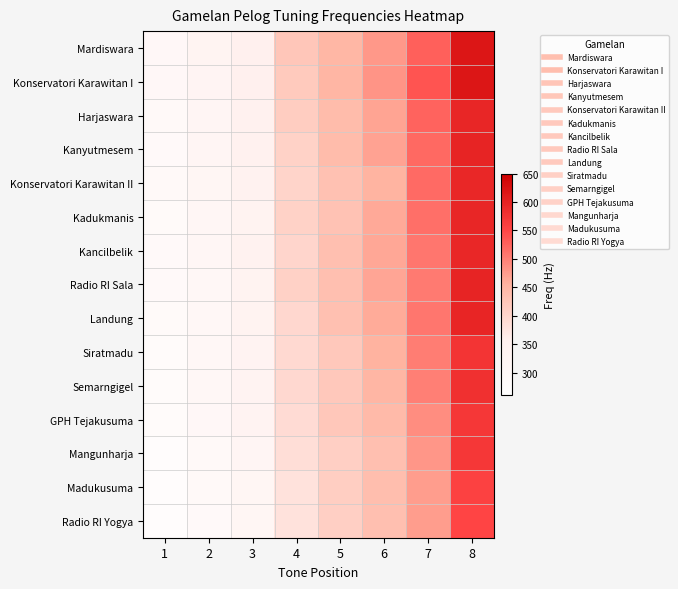

What is the minimum value shown in the chart?

275